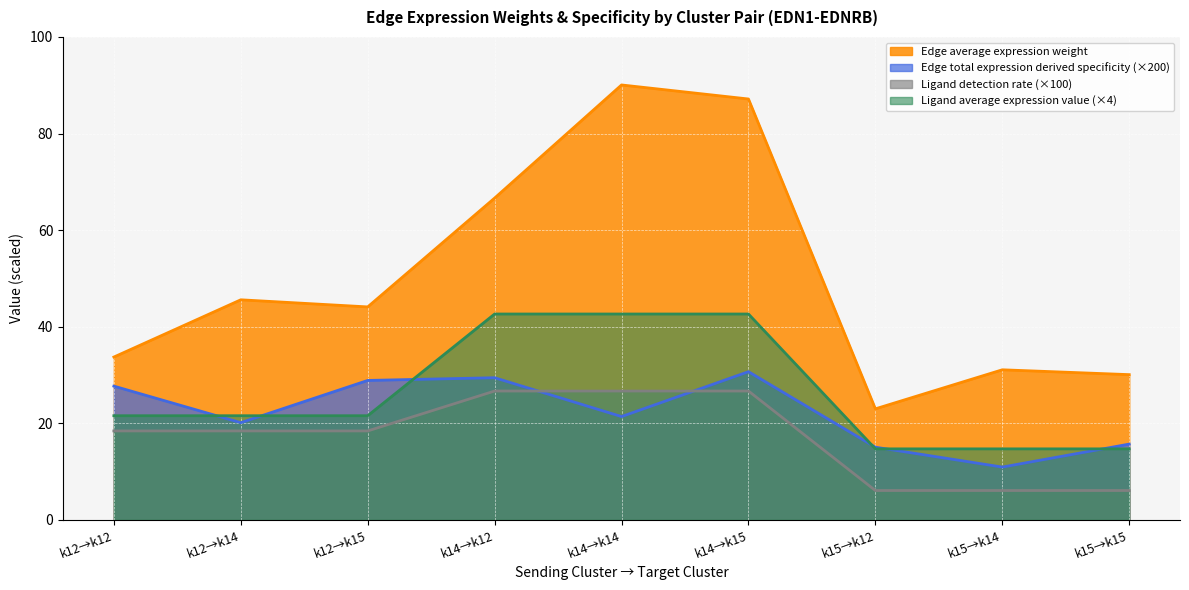

What is the difference between the maximum and second lowest values in the Edge average expression weight series?

60.0